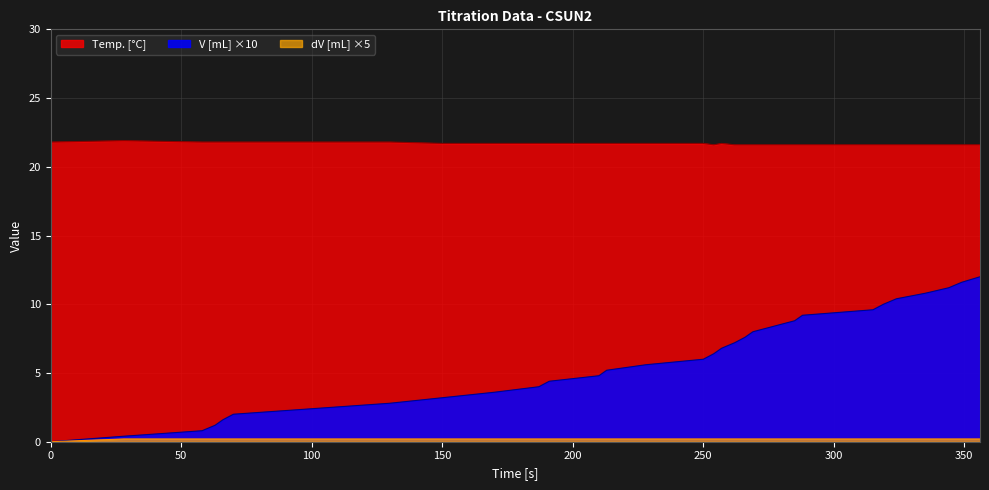

True or false: dV and V [mL] cross at least once.

False